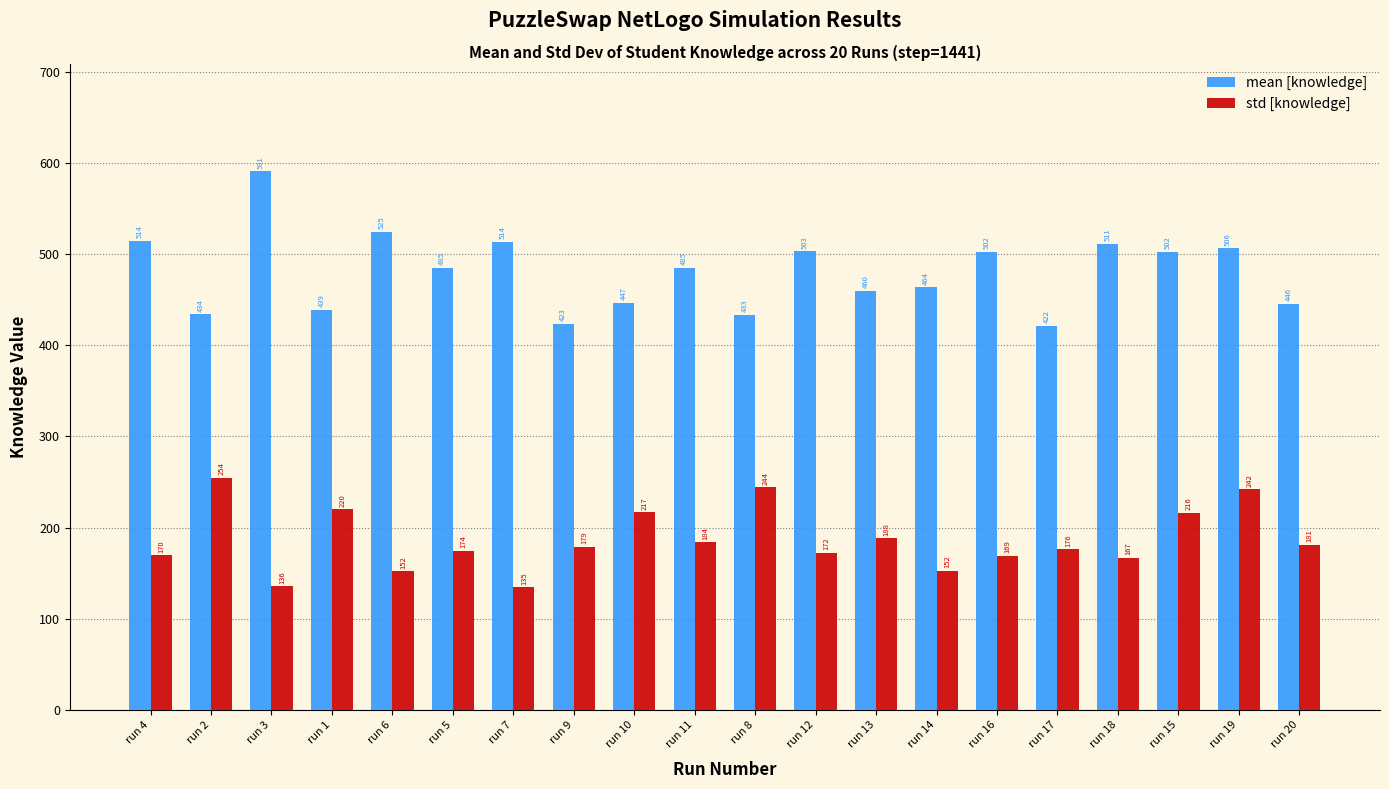

What is the minimum value for std [knowledge]?

134.6